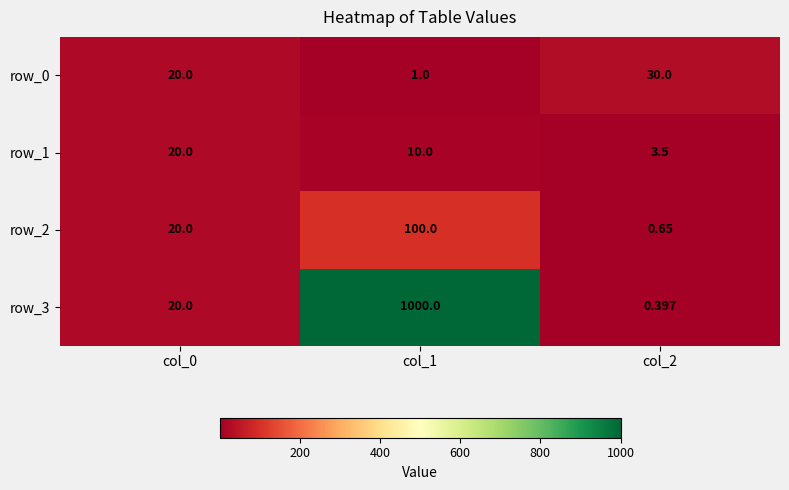

Is the value of row_1 at col_2 greater than the value of row_2 at col_0?

No